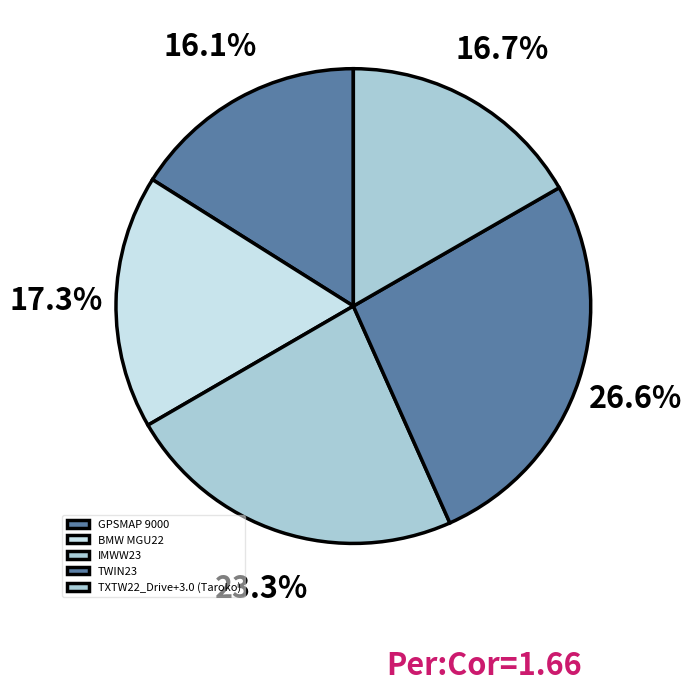

The TXTW22_Drive+3.0 (Taroko) slice represents 23% of the pie. True or false?

False